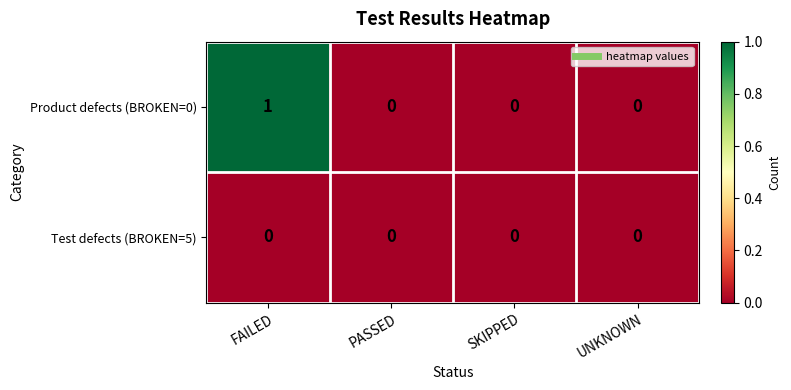

Reading left to right, list all the values displayed in this chart.

Product defects (BROKEN=0): FAILED=1	PASSED=0	SKIPPED=0	UNKNOWN=0
Test defects (BROKEN=5): FAILED=0	PASSED=0	SKIPPED=0	UNKNOWN=0